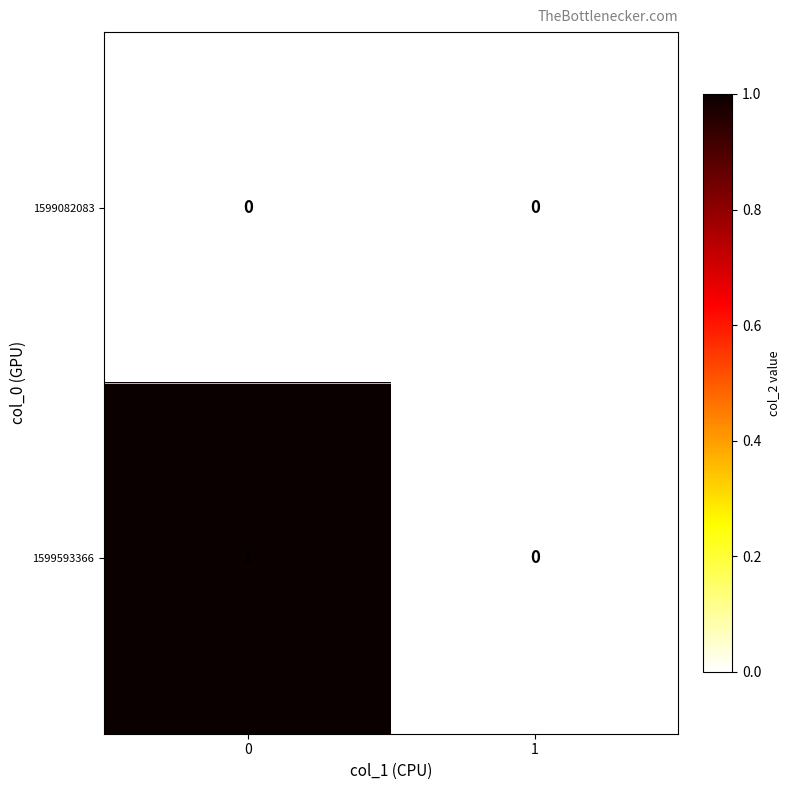

Reading left to right, list all the values displayed in this chart.

1599082083: 0=0	1=0
1599593366: 0=1	1=0